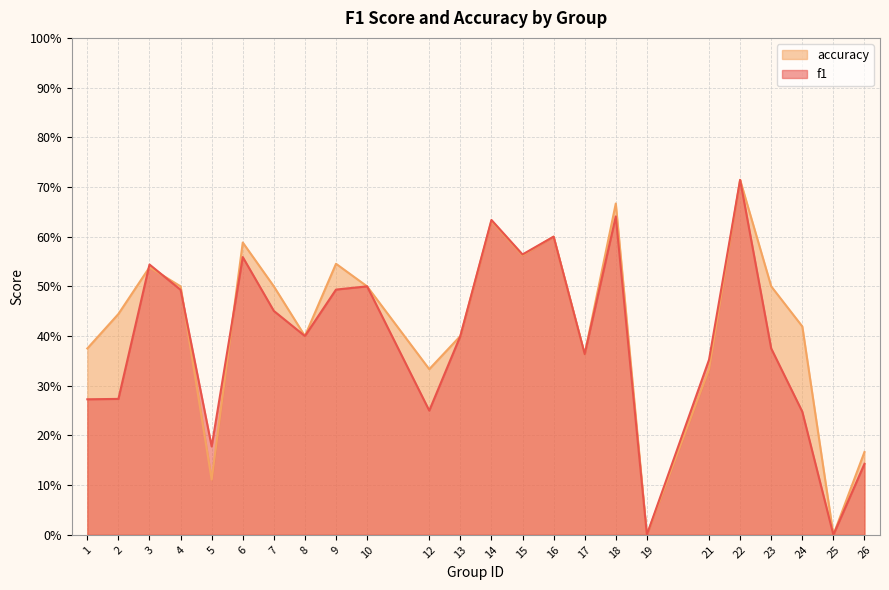

Between 22 and 24, which series saw the biggest shift?

f1